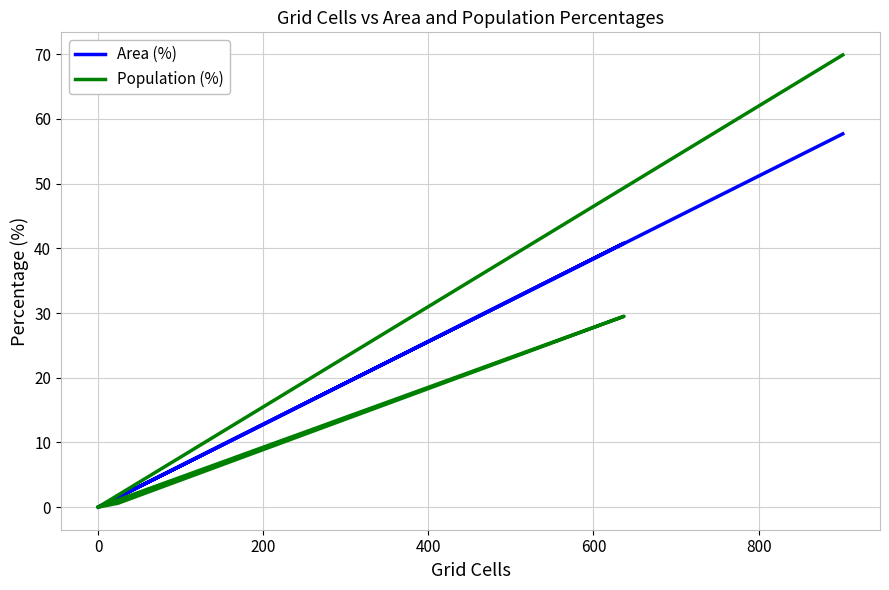

Does the chart display data point markers on the line(s)?

No